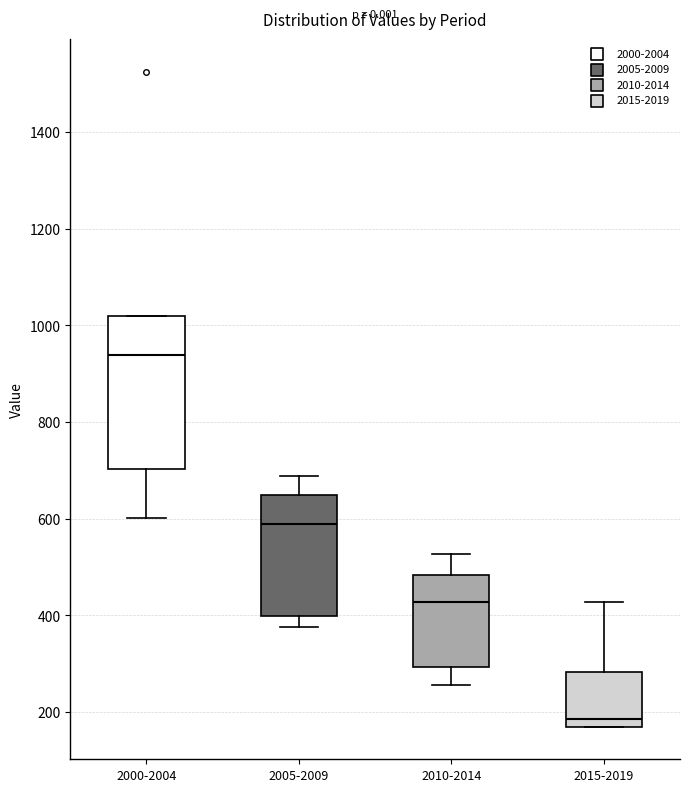

Which box's median line is the lowest?

2015-2019